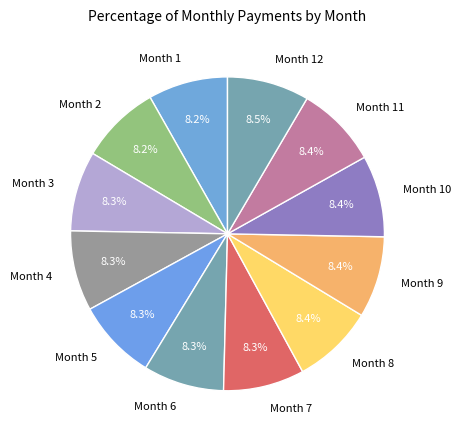

How many segments does this pie chart have?

12